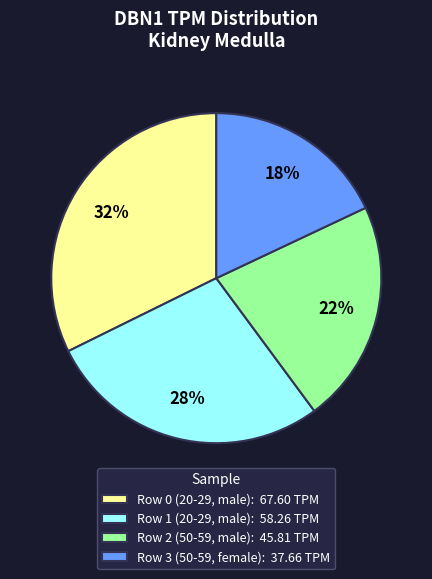

How many slices are in this pie chart?

4